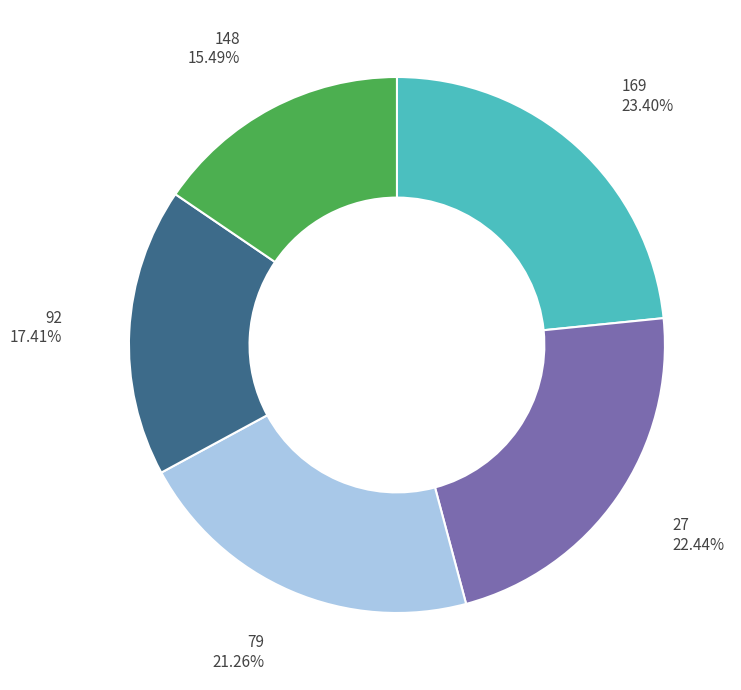

How much of the chart is everything except 27?

77.6%